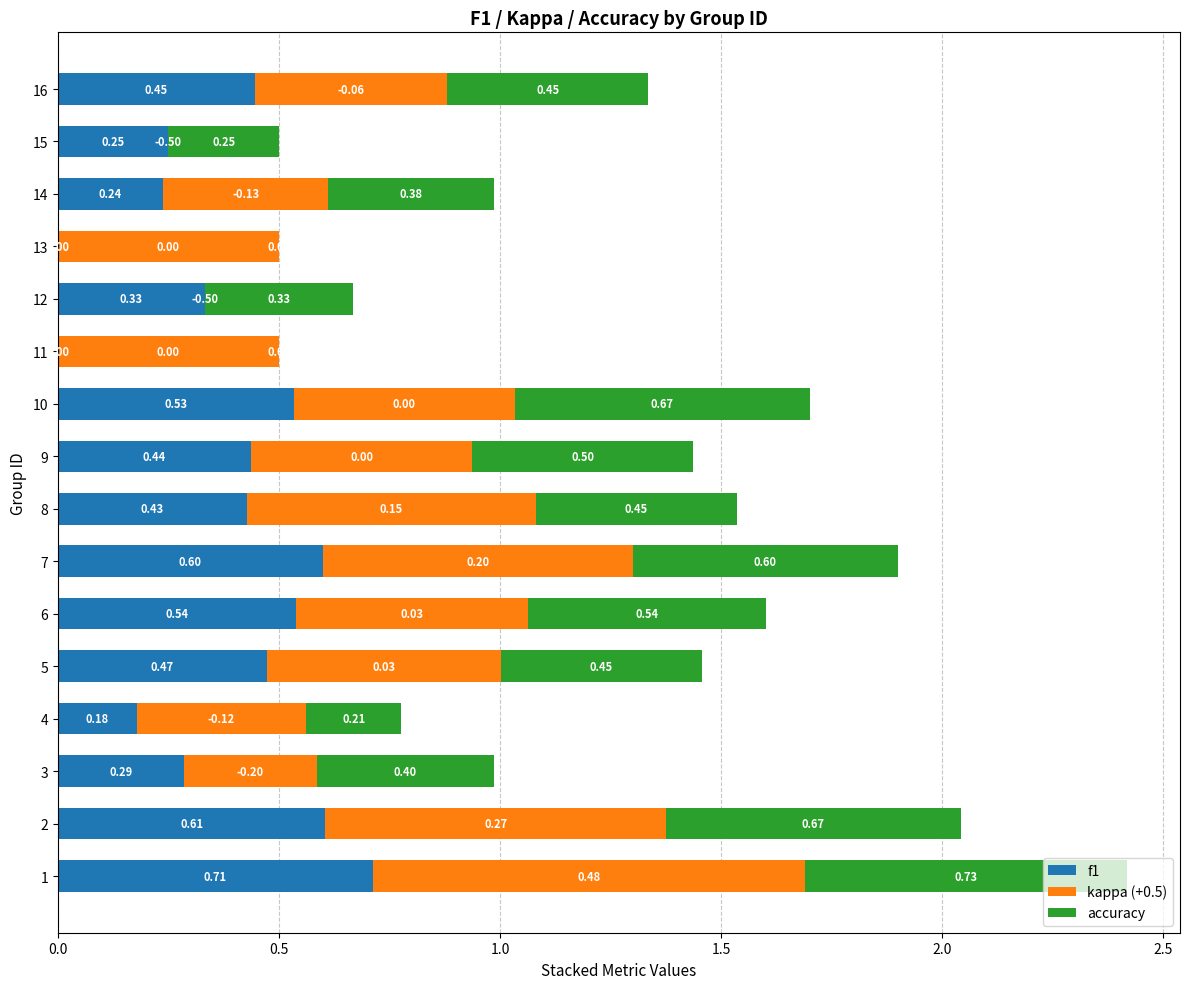

Count the number of data series in this chart.

3